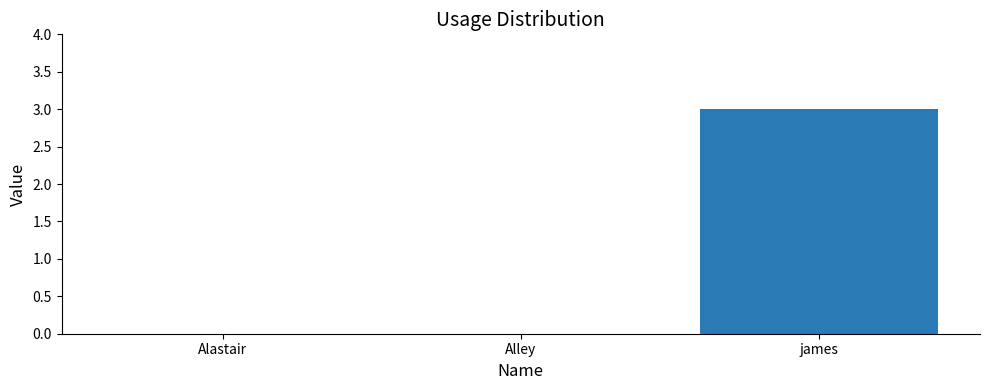

What is the average value?

1